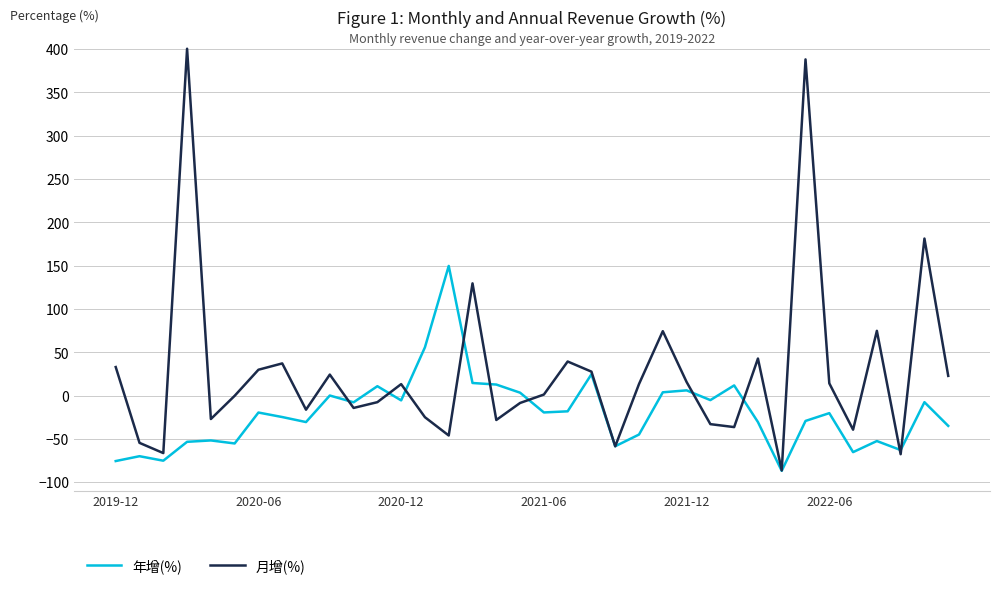

What is the maximum value shown in the chart?

400.5